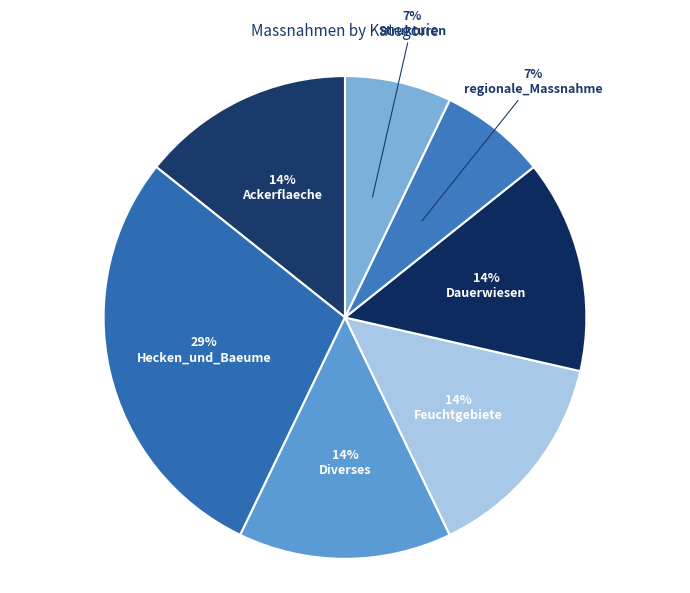

Combined, what portion of the pie is Strukturen and Hecken_und_Baeume?

35.7%